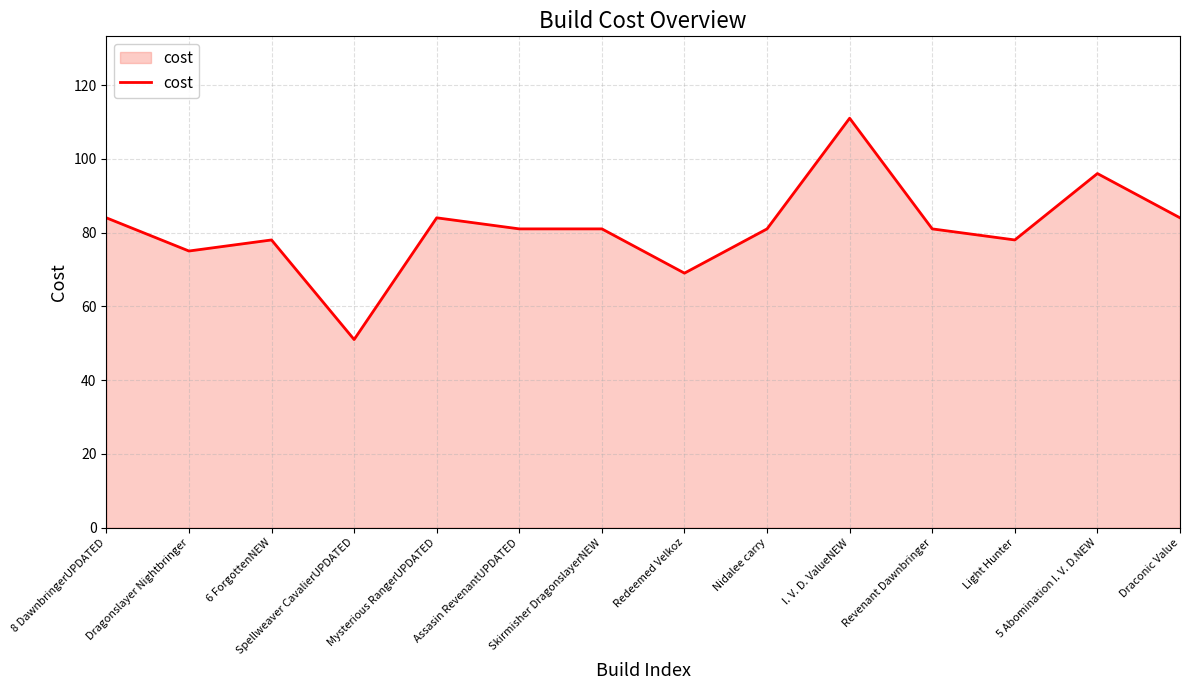

How many lines are shown in the chart?

1